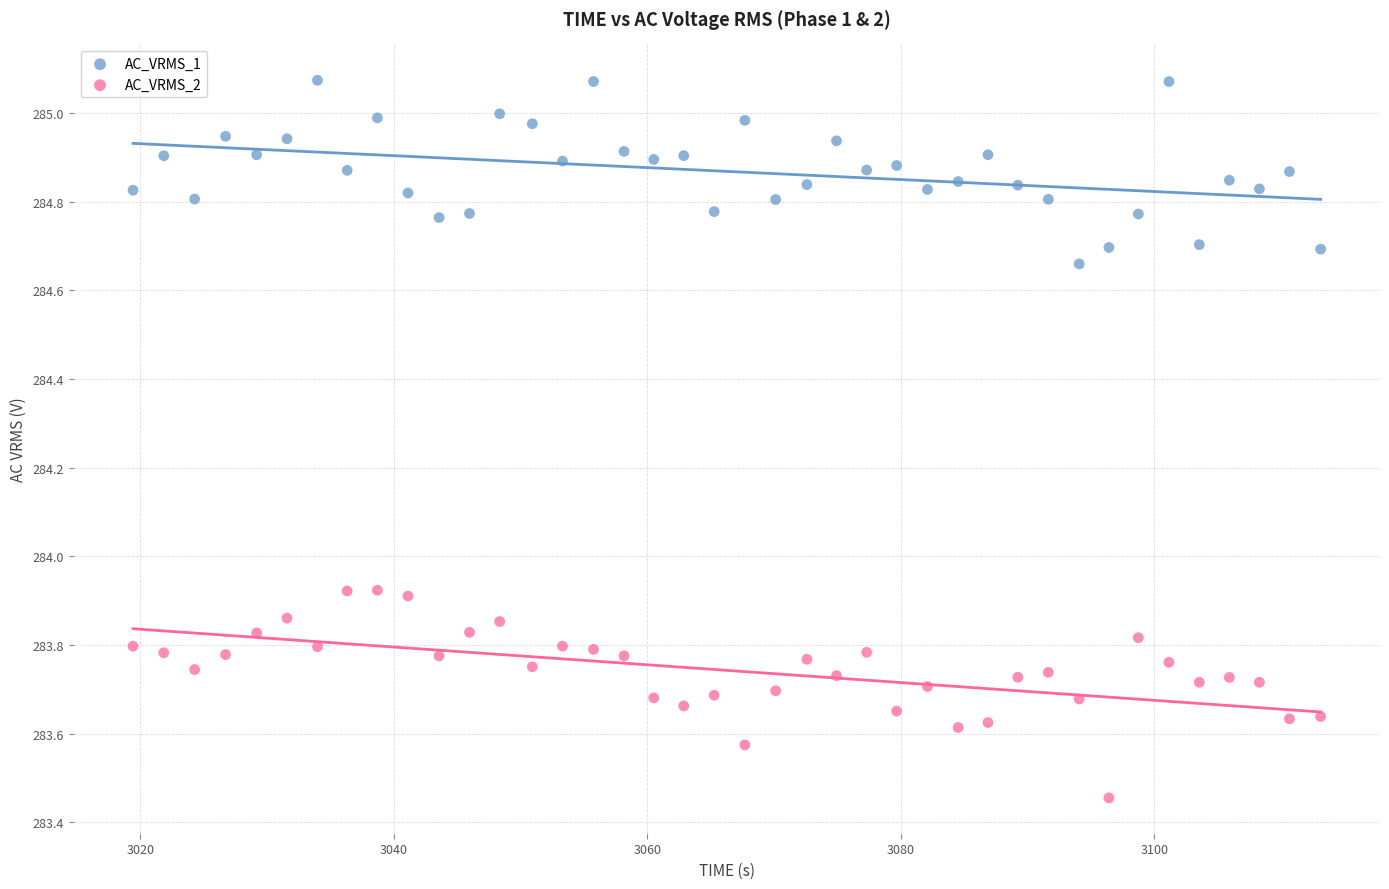

Which series reaches the minimum Y coordinate?

AC_VRMS_2